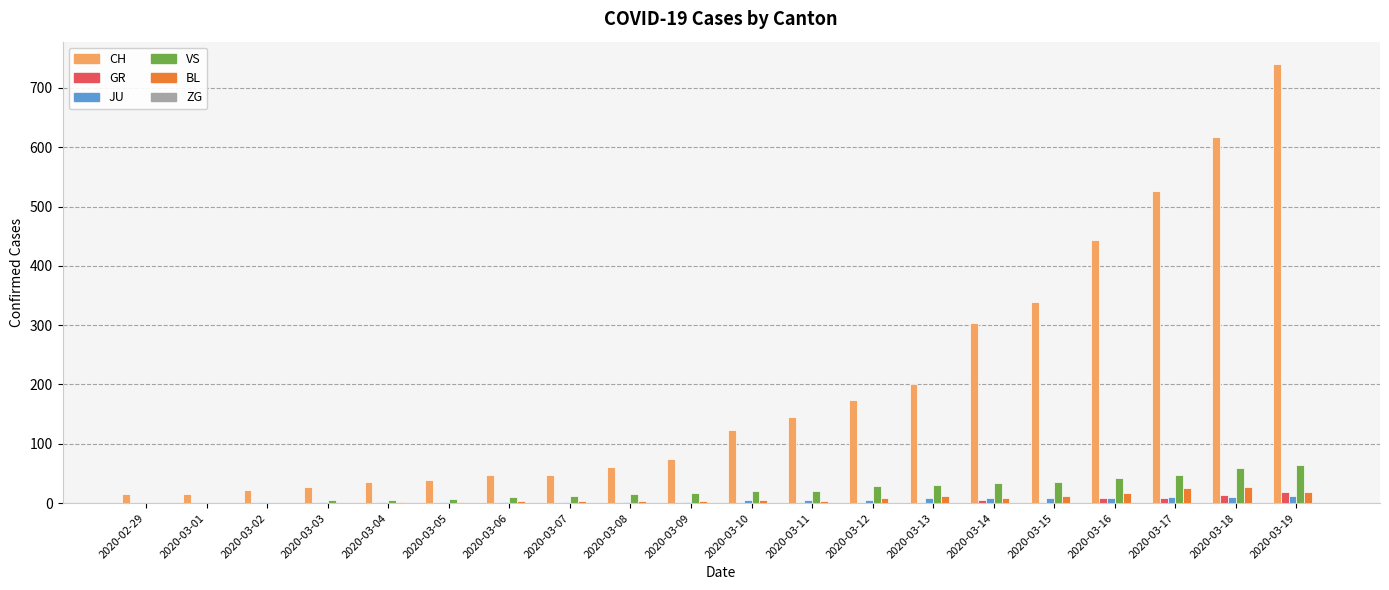

What is the difference between the GR values at 2020-03-13 and 2020-03-14?

6